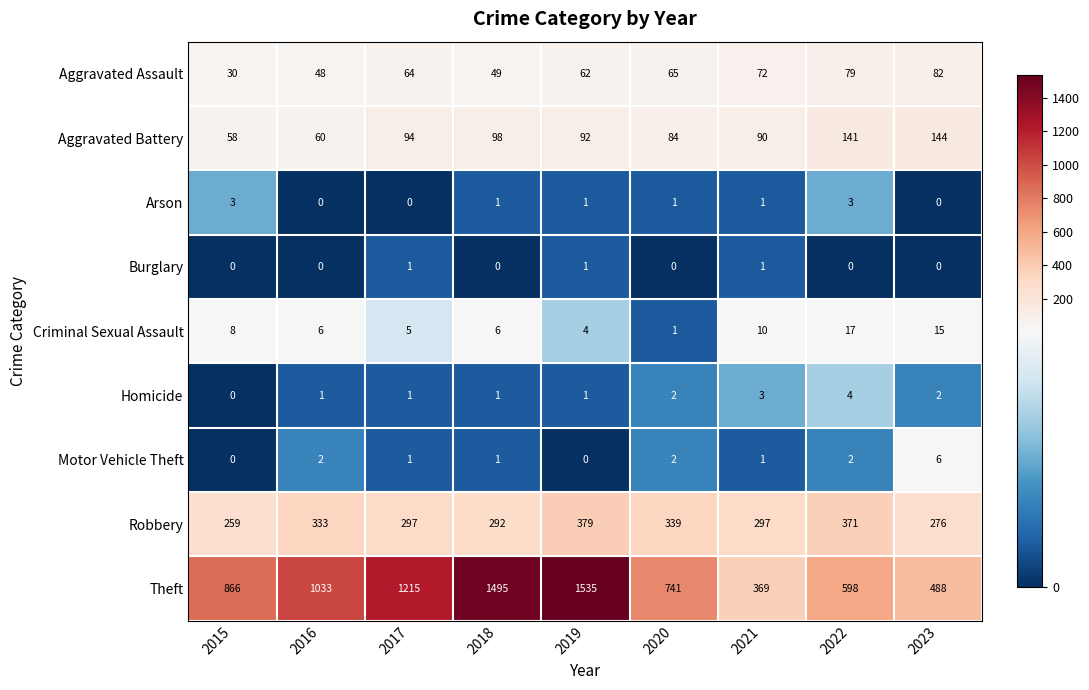

What is the difference between the Aggravated Assault values at 2017 and 2023?

18